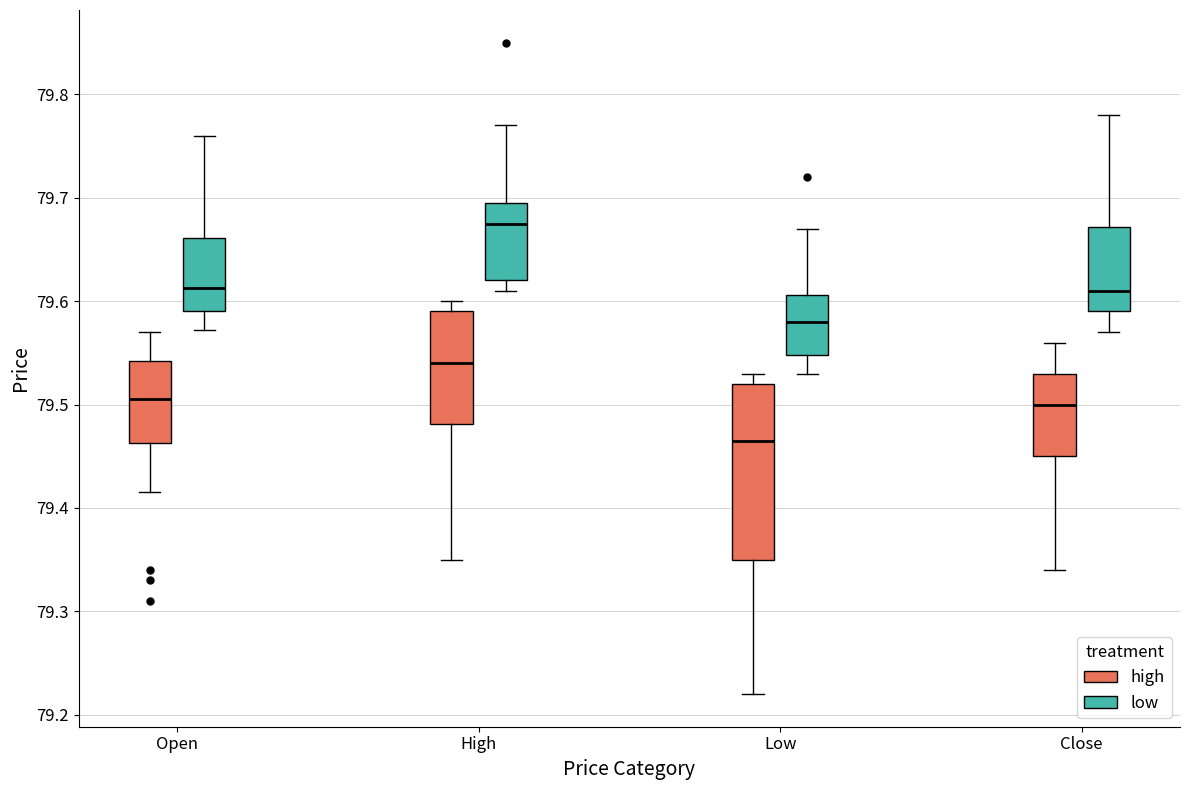

Where does the upper whisker of the box for Close (high) end on the y-axis? The values are not printed on the chart, so give them approximately, as read against the axis.

79.56